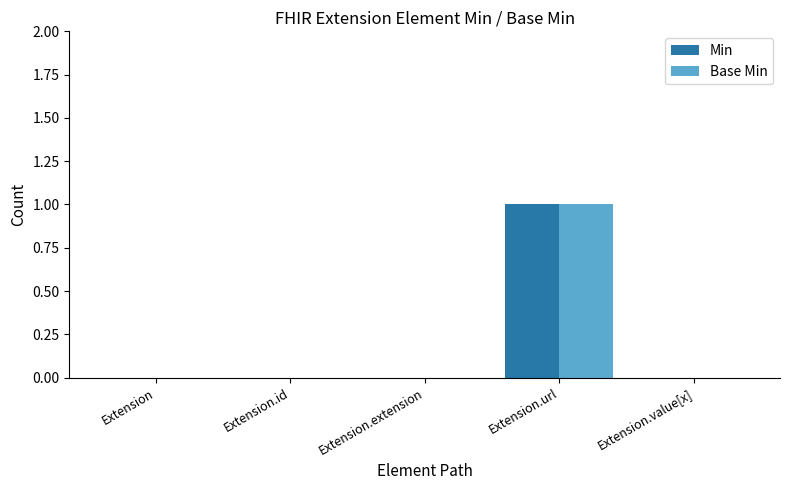

The Base Min series shows 0 at Extension.id. True or false?

True